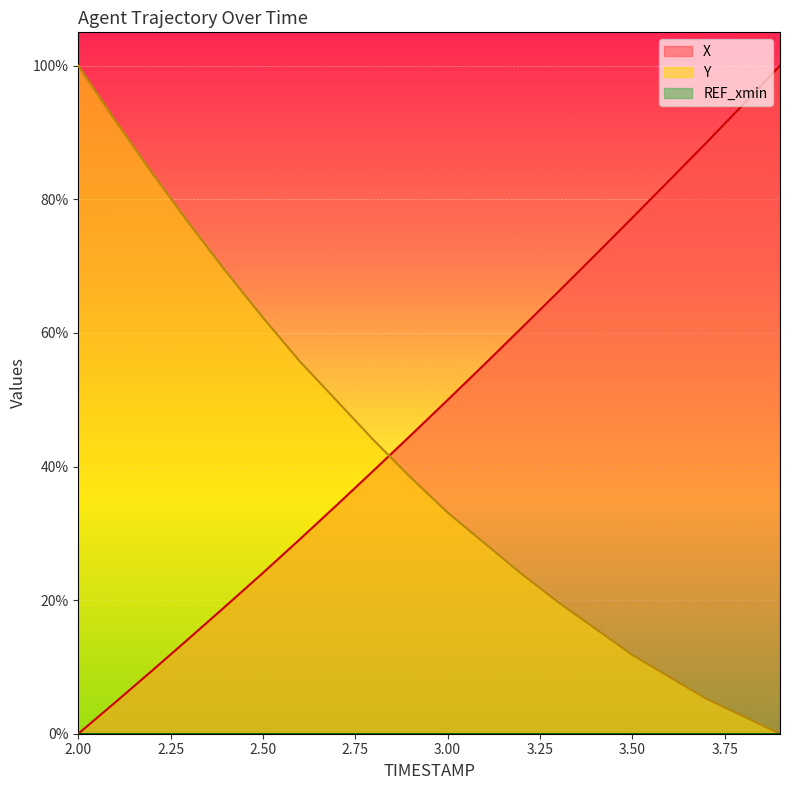

What is the value of the Y point at the 1st from the left?

1.0